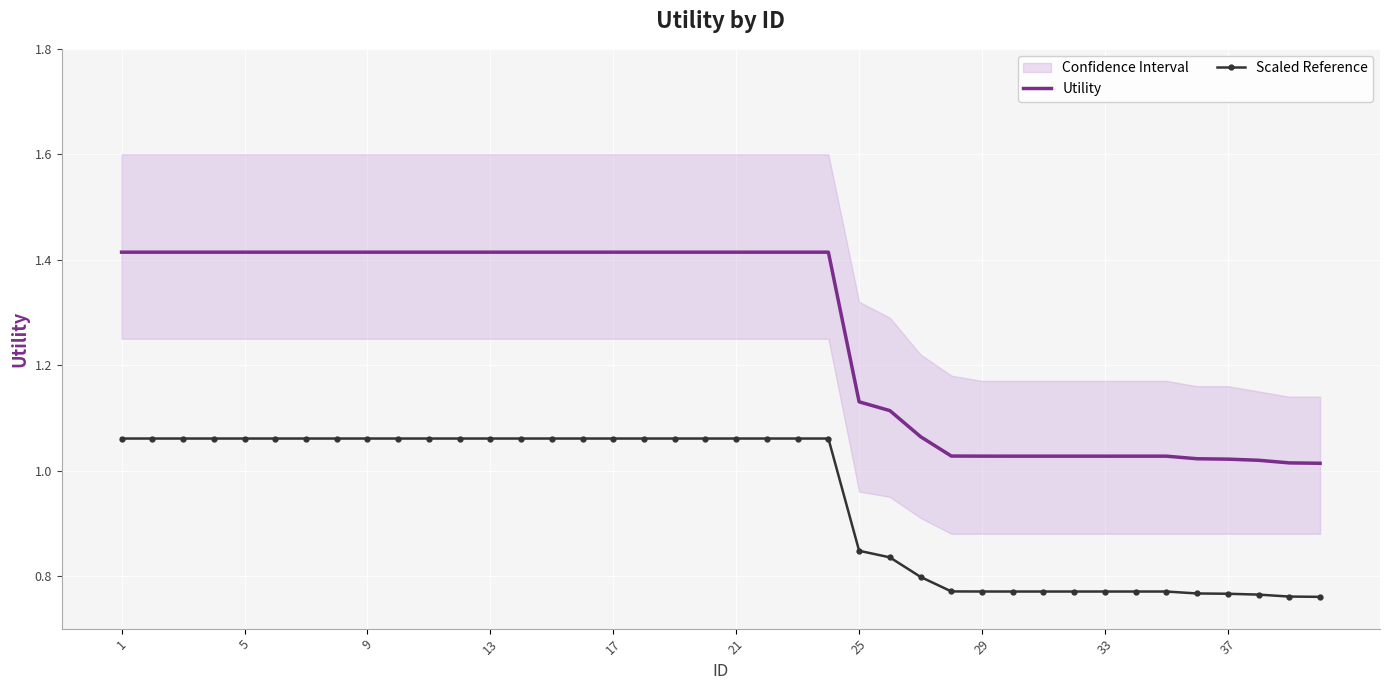

Rank the series by their average value, from highest to lowest.

Utility, Scaled Reference